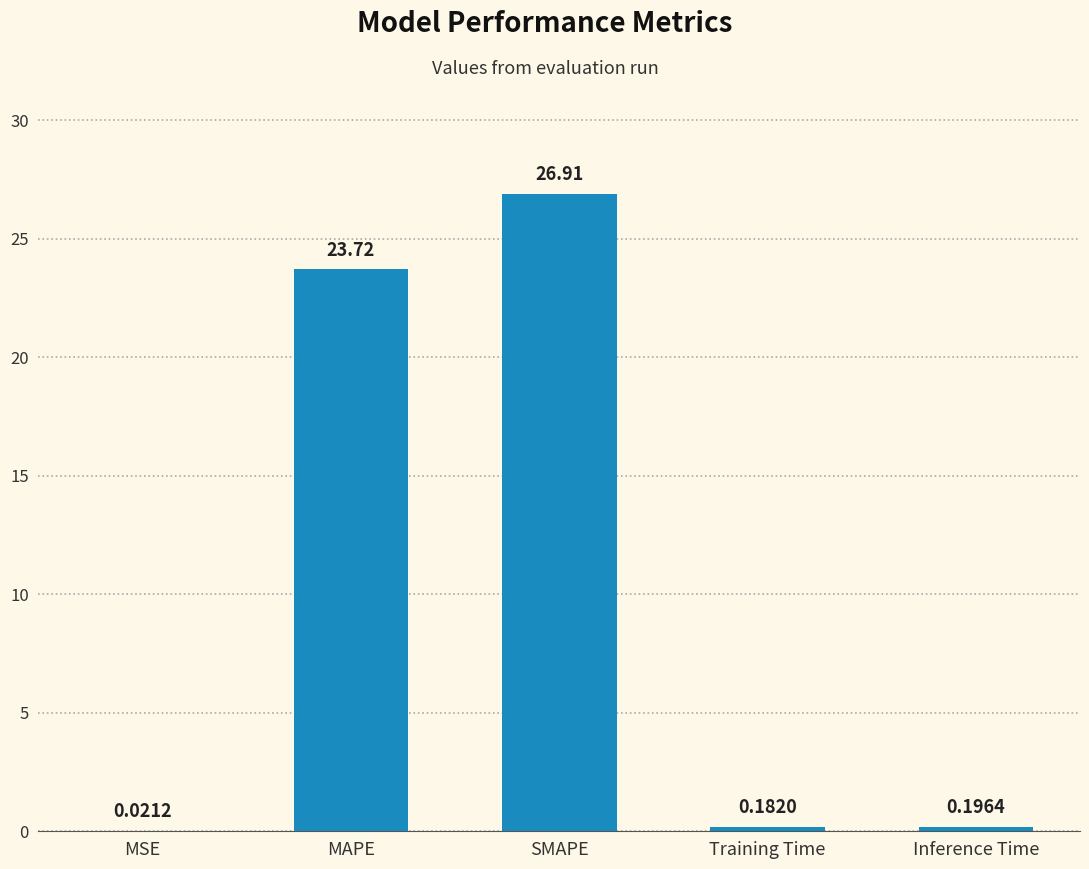

What is the change in value from MSE to SMAPE?

+26.9